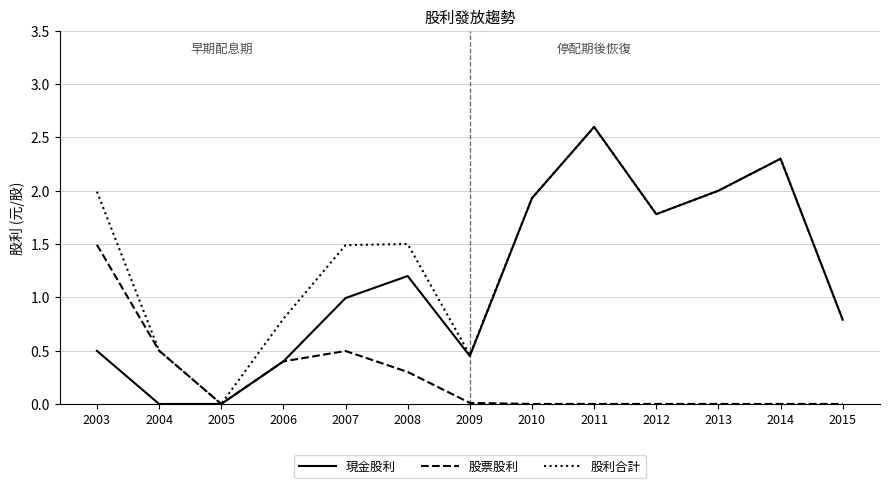

Rank the series by their average value, from highest to lowest.

股利合計, 現金股利, 股票股利